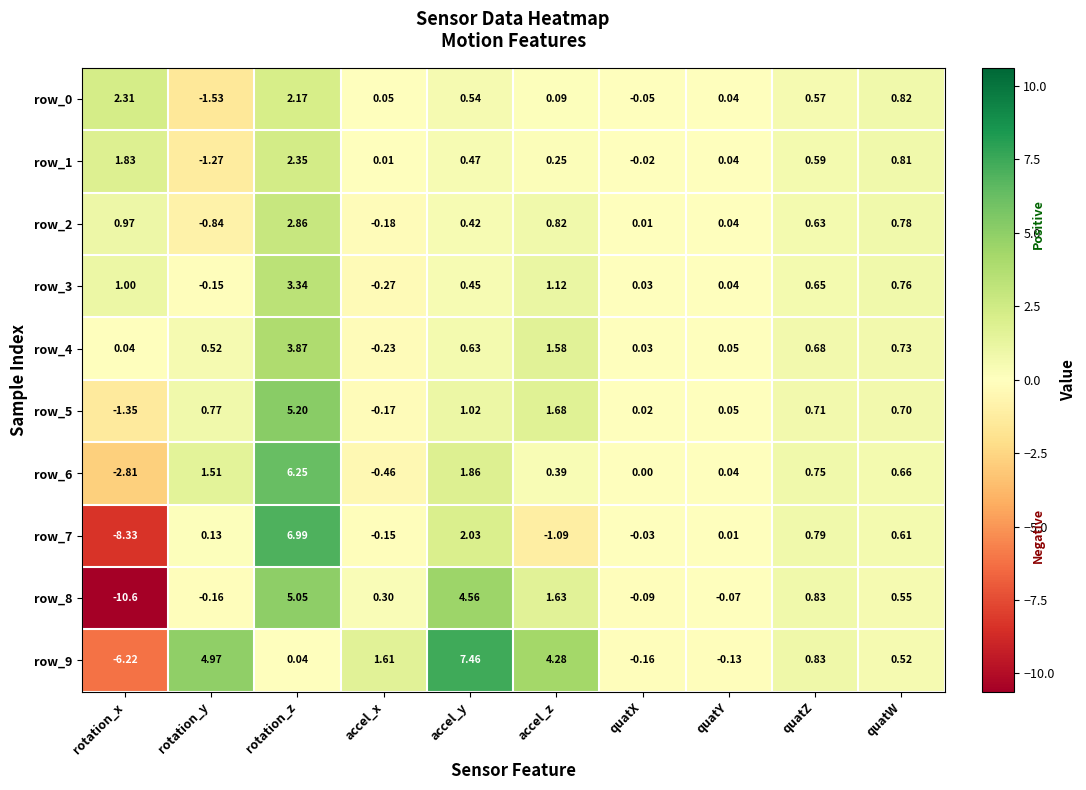

The value of row_5 at accel_z is 1.0. True or false?

False